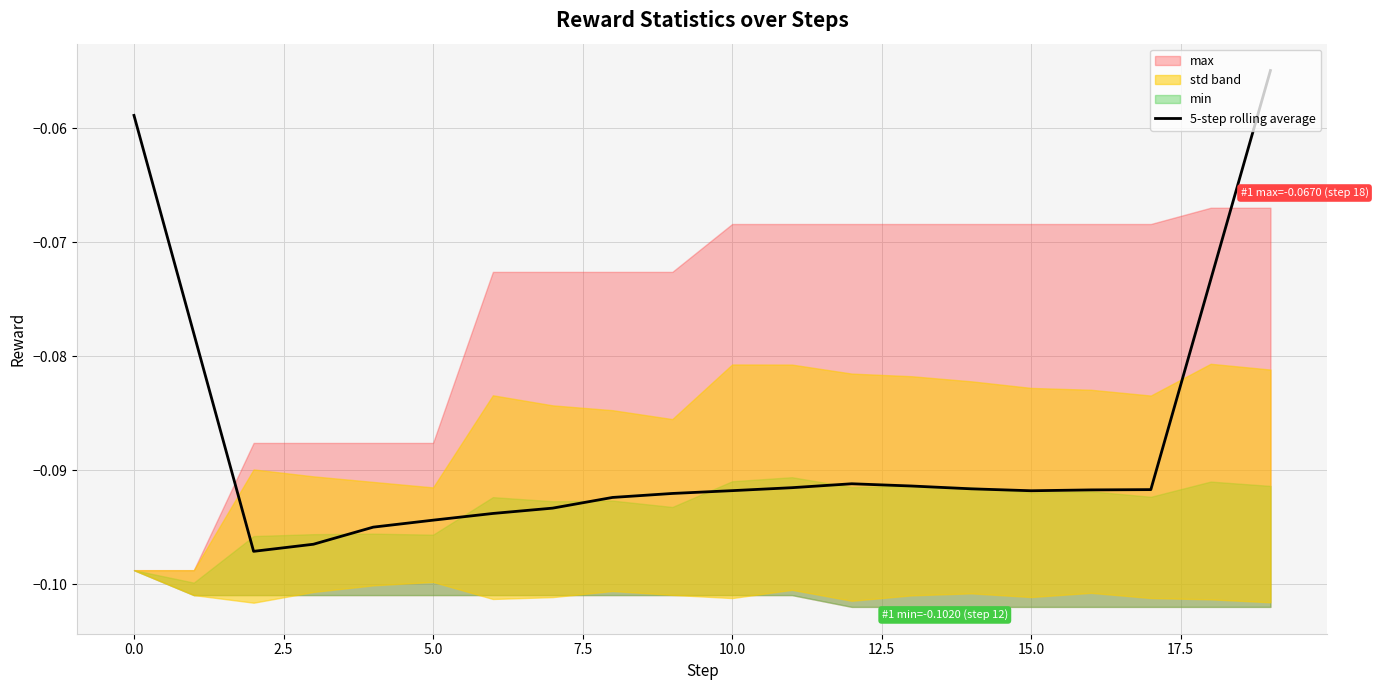

What is the average value?

-0.1